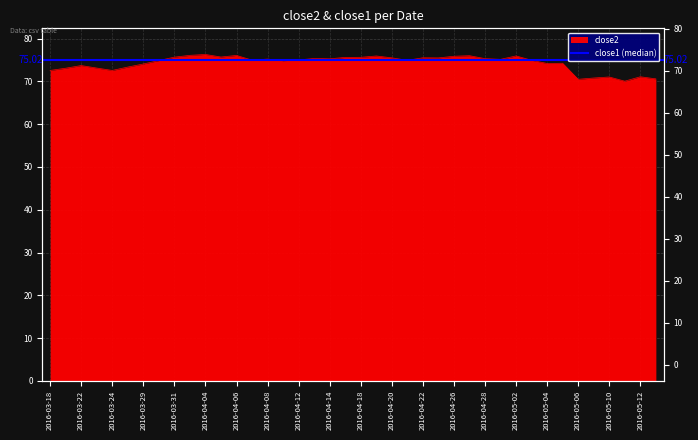

Rank the categories by value from highest to lowest.

2016-04-04, 2016-04-01, 2016-04-06, 2016-04-27, 2016-05-02, 2016-04-19, 2016-04-26, 2016-04-05, 2016-03-31, 2016-04-18, 2016-04-15, 2016-04-22, 2016-04-20, 2016-04-25, 2016-04-13, 2016-04-28, 2016-04-14, 2016-04-08, 2016-04-29, 2016-04-12, 2016-04-07, 2016-05-03, 2016-04-21, 2016-03-30, 2016-04-11, 2016-05-05, 2016-05-04, 2016-03-29, 2016-03-22, 2016-03-28, 2016-03-23, 2016-03-21, 2016-03-18, 2016-03-24, 2016-05-12, 2016-05-10, 2016-05-09, 2016-05-13, 2016-05-06, 2016-05-11